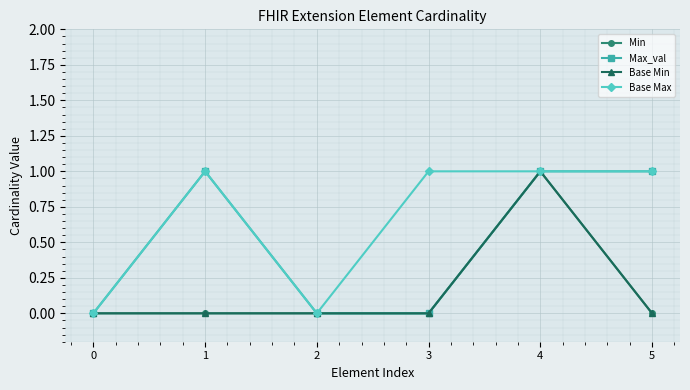

True or false: Min has more than 0 interior local peaks.

True